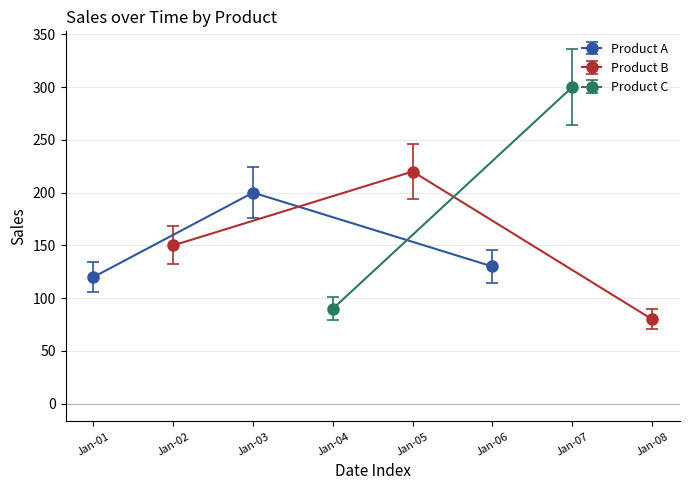

The Product B series shows 150 at Jan-02. True or false?

True